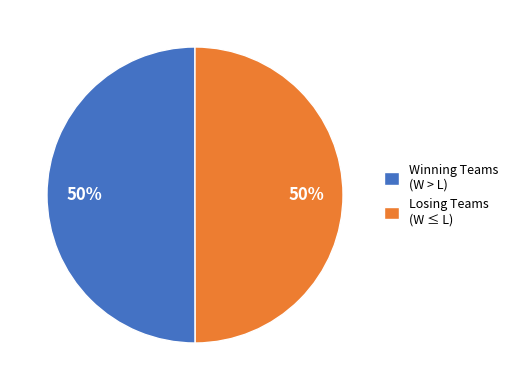

To the nearest percent, what is the average slice percentage?

50%